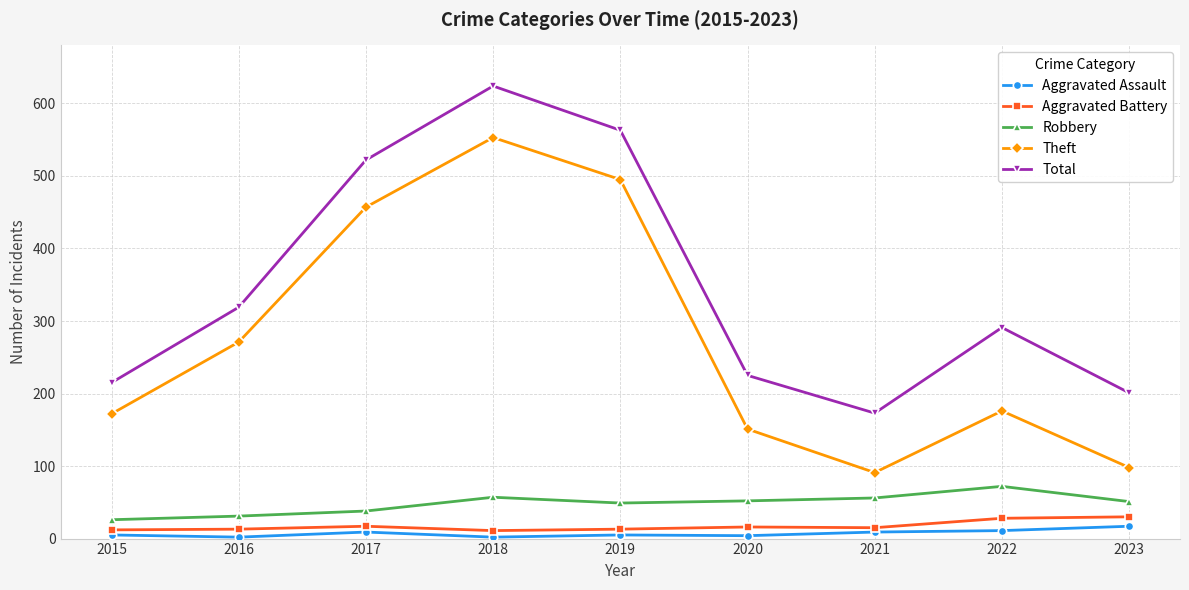

Is this an area chart (filled region under the line)?

No